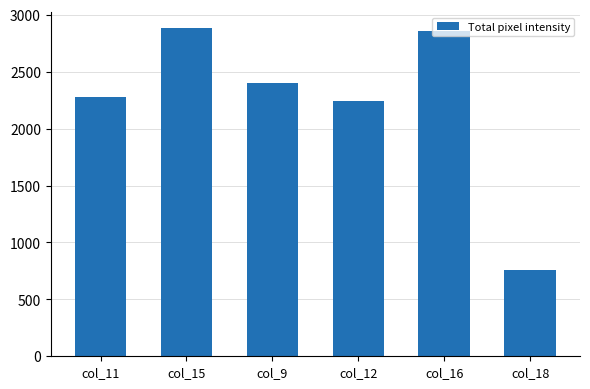

How many bars are there in total?

6